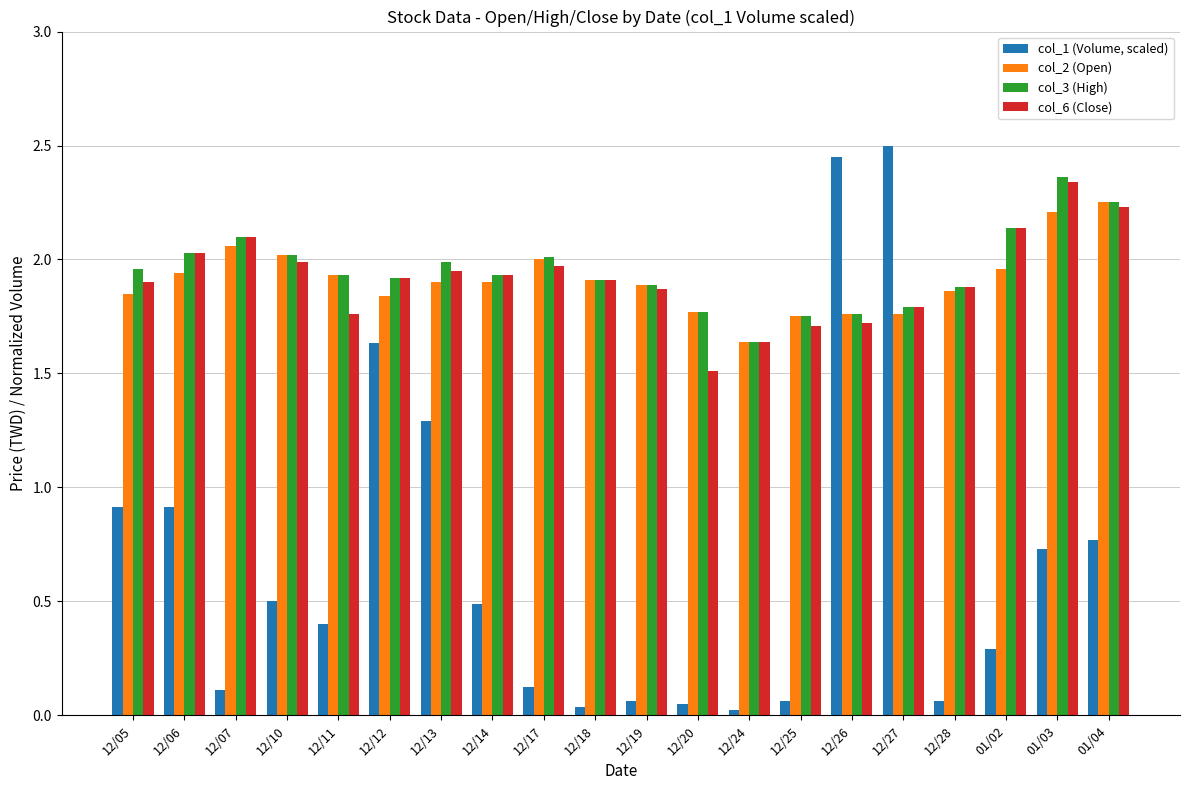

Is it true that col_2 (Open) equals 1.8 at 12/25?

True